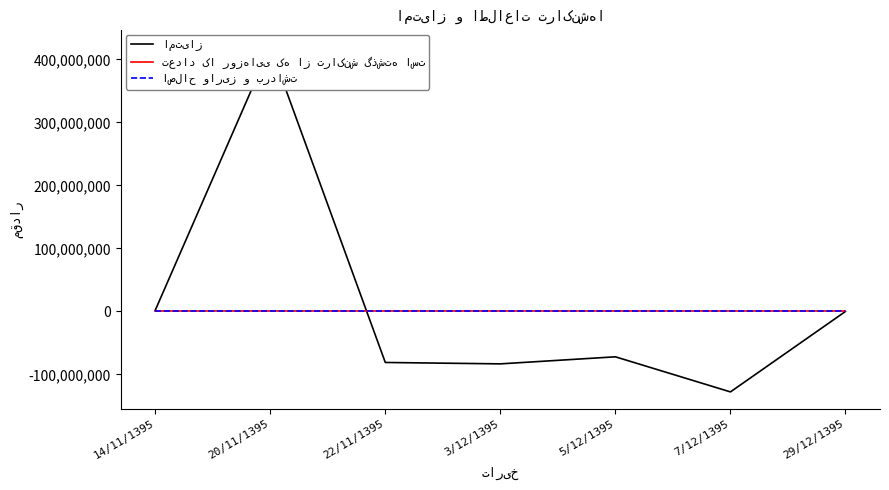

What is the sum of all اصلاح واریز و برداشت values?

2